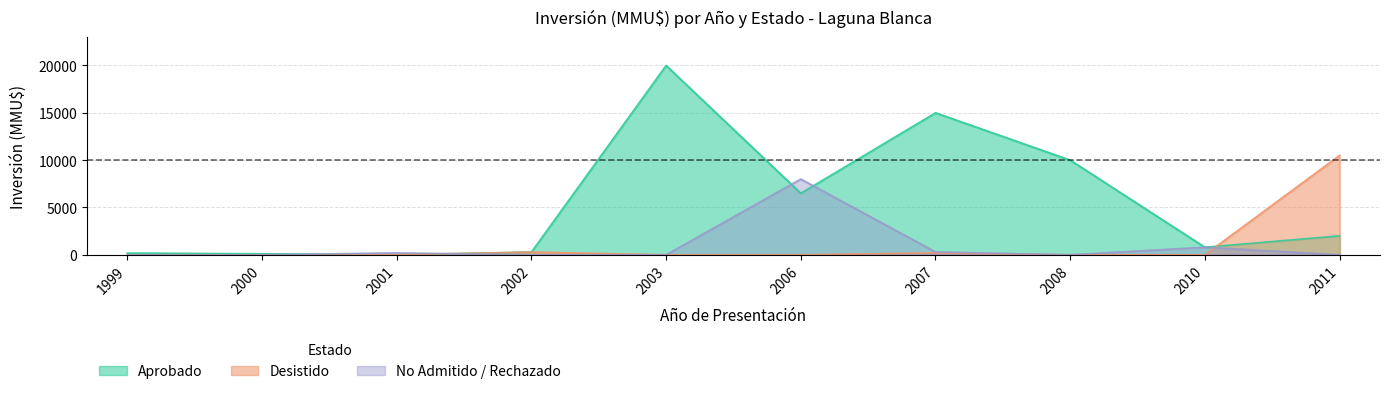

After their last crossing, which series has the higher values: No Admitido / Rechazado or Aprobado?

Aprobado